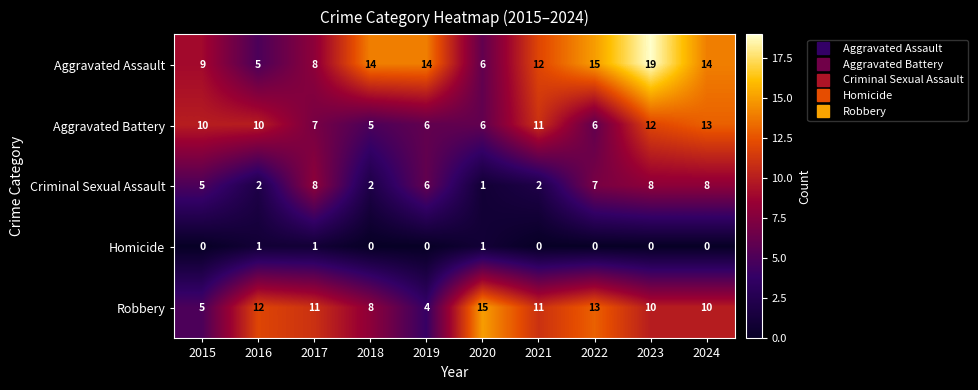

How many data points does each series have?

10